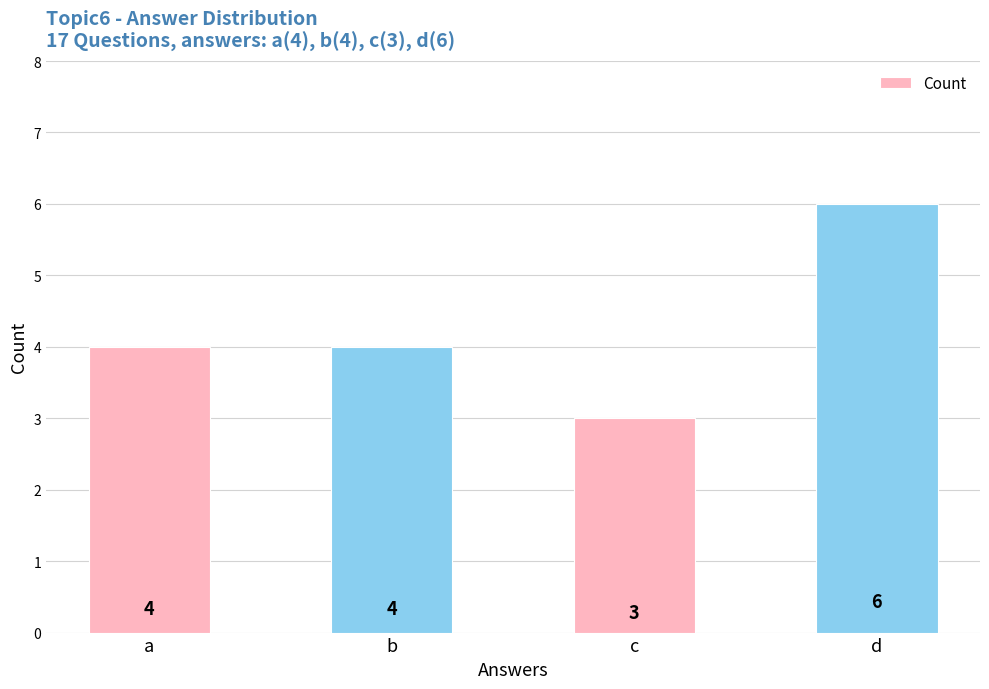

What is the value of the 4th bar from the left?

6